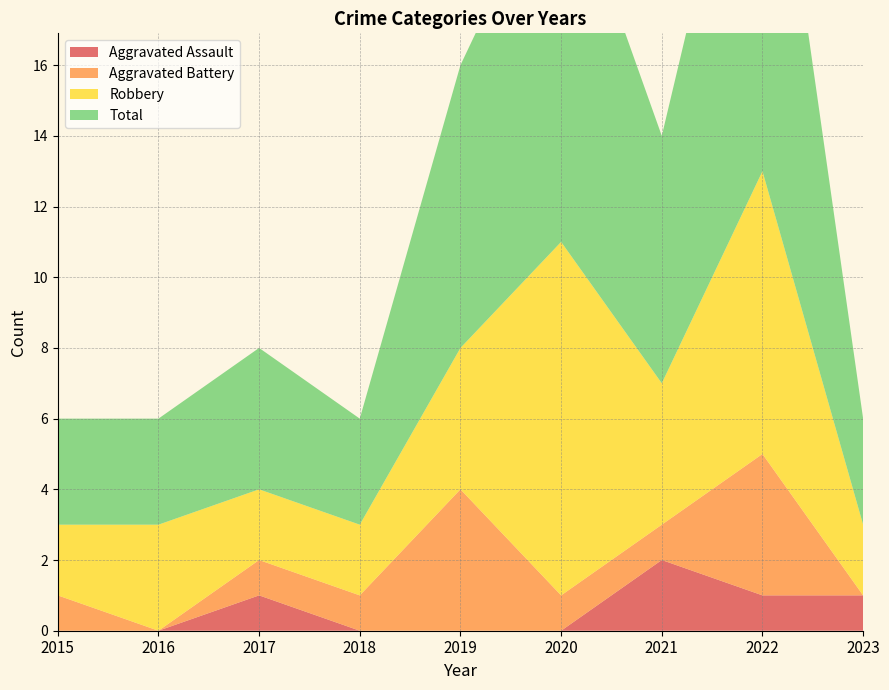

Reading left to right, list all the values displayed in this chart.

Aggravated Assault: 2015=0	2016=0	2017=1	2018=0	2019=0	2020=0	2021=2	2022=1	2023=1
Aggravated Battery: 2015=1	2016=0	2017=1	2018=1	2019=4	2020=1	2021=1	2022=4	2023=0
Robbery: 2015=2	2016=3	2017=2	2018=2	2019=4	2020=10	2021=4	2022=8	2023=2
Total: 2015=3	2016=3	2017=4	2018=3	2019=8	2020=11	2021=7	2022=13	2023=3